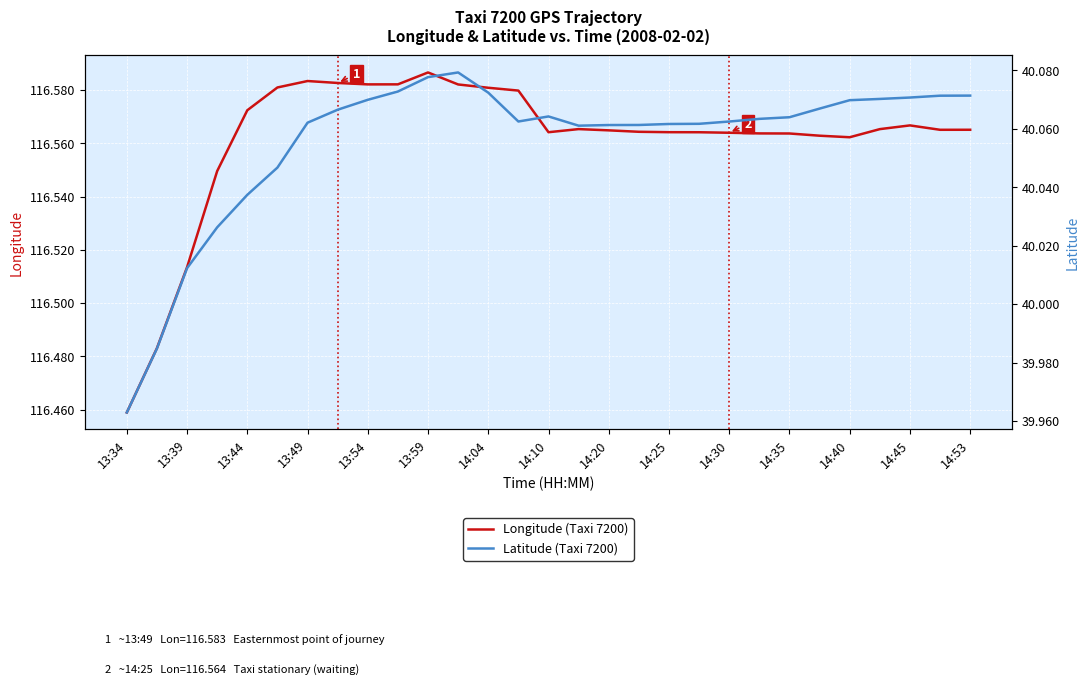

Reading right to left, transcribe all the data shown in this chart.

Longitude (Taxi 7200): 116.6	116.6	116.6	116.6	116.6	116.6	116.6	116.6	116.6	116.6	116.6	116.6	116.6	116.6	116.6	116.6	116.6	116.6	116.6	116.6	116.6	116.6	116.6	116.6	116.6	116.5	116.5	116.5	116.5
Latitude (Taxi 7200): 40.1	40.1	40.1	40.1	40.1	40.1	40.1	40.1	40.1	40.1	40.1	40.1	40.1	40.1	40.1	40.1	40.1	40.1	40.1	40.1	40.1	40.1	40.1	40.0	40.0	40.0	40.0	40.0	40.0